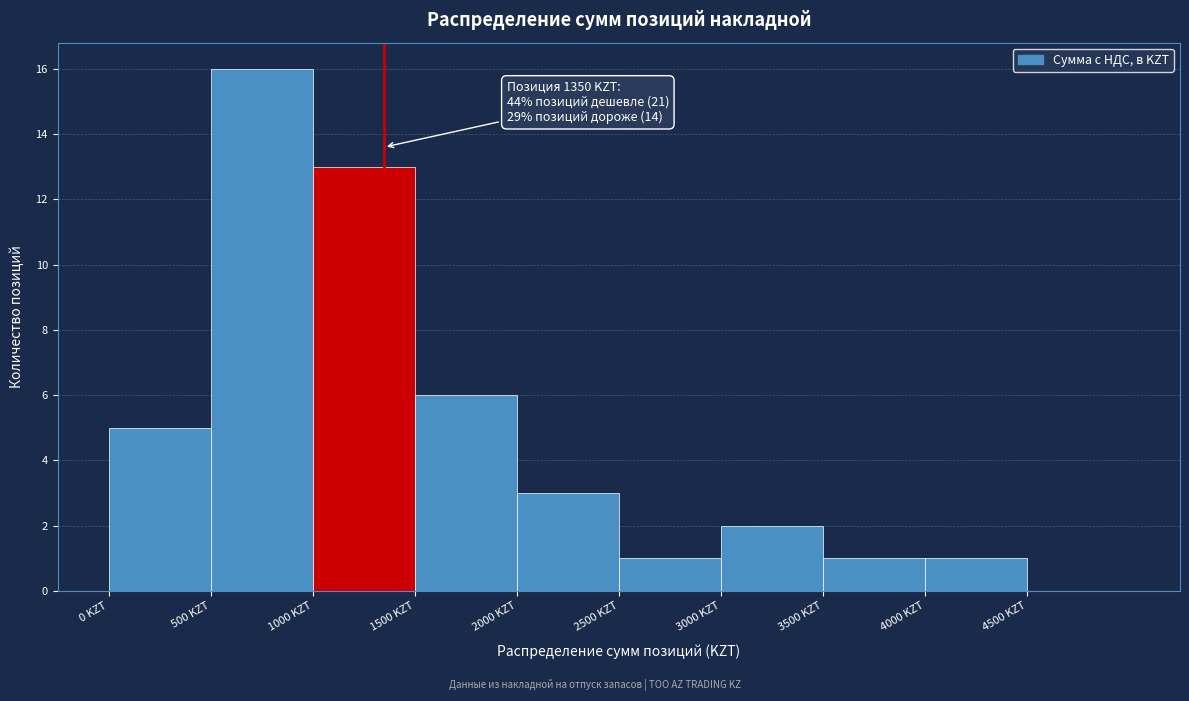

Over which range of the x-axis is the bar tallest?

500 to 1000